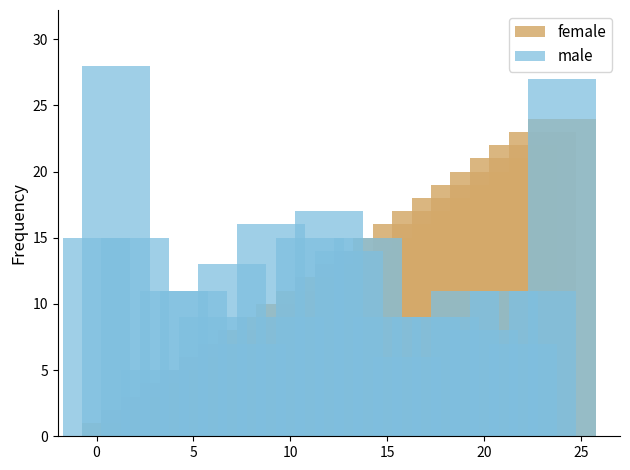

What is the label of the 3rd bar from the left?

5